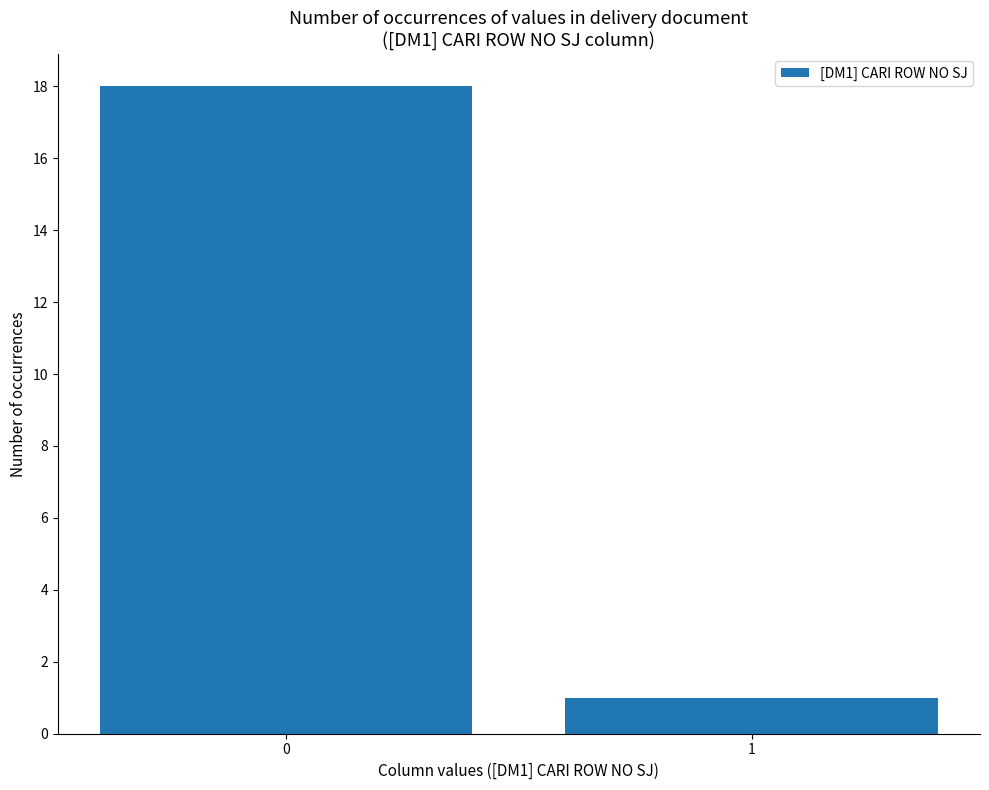

How many values are below 18?

1